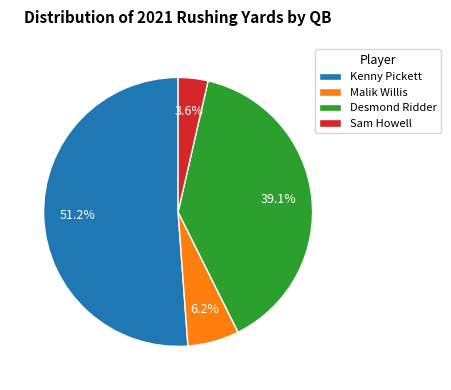

What percentage is the Sam Howell slice, to the nearest percent?

4%